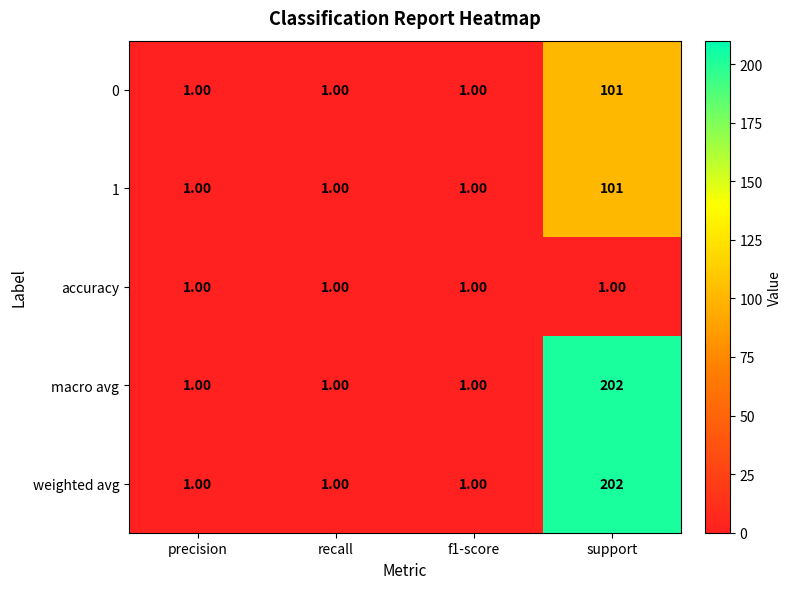

Which category has the highest value across all series?

support